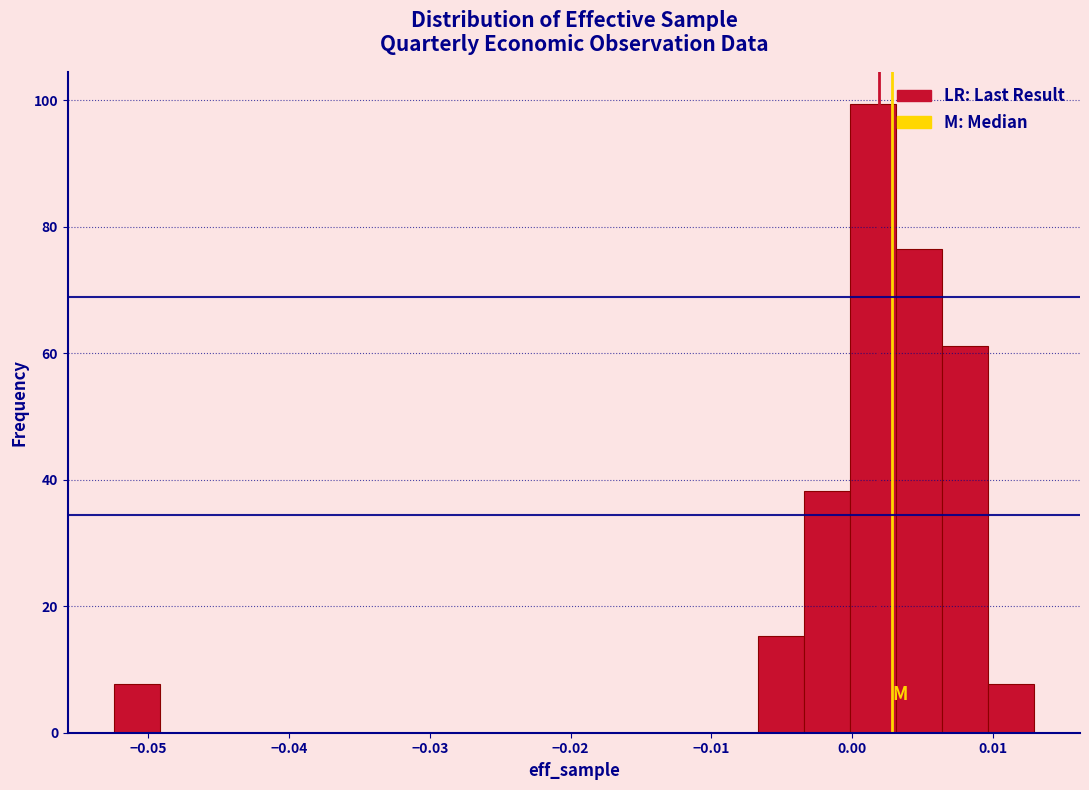

Around what value on the x-axis is the tallest bar? Give the approximate position of its centre, as read against the axis.

0.001